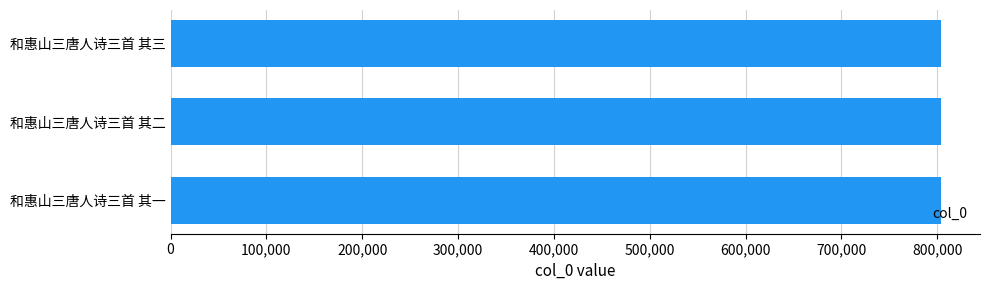

What is the greatest value displayed?

804473